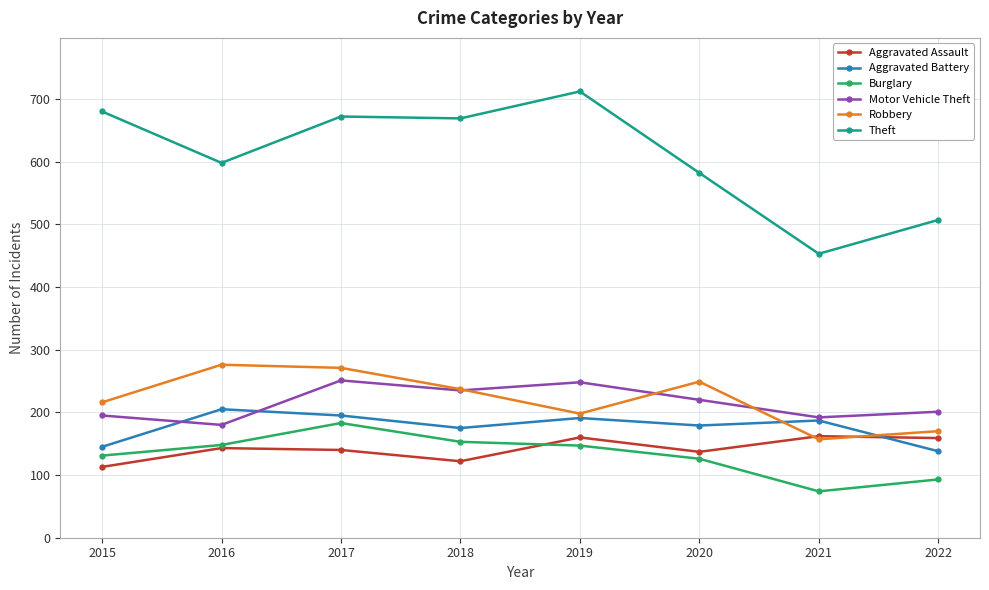

Between 2019 and 2020, which series saw the biggest shift?

Theft